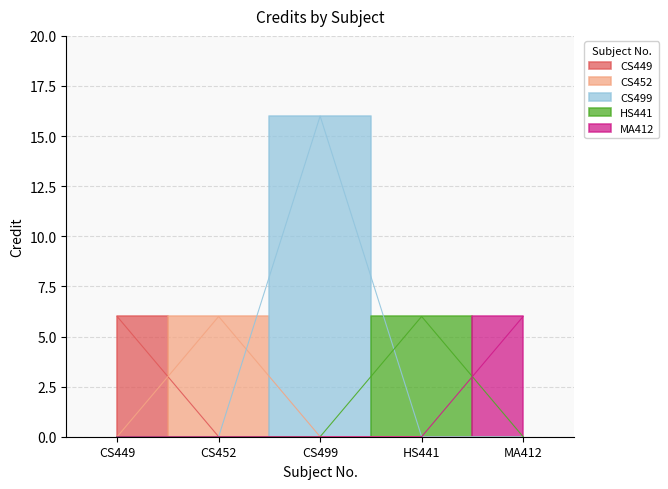

List the labels in order of value, largest first.

CS499, CS449, CS452, HS441, MA412